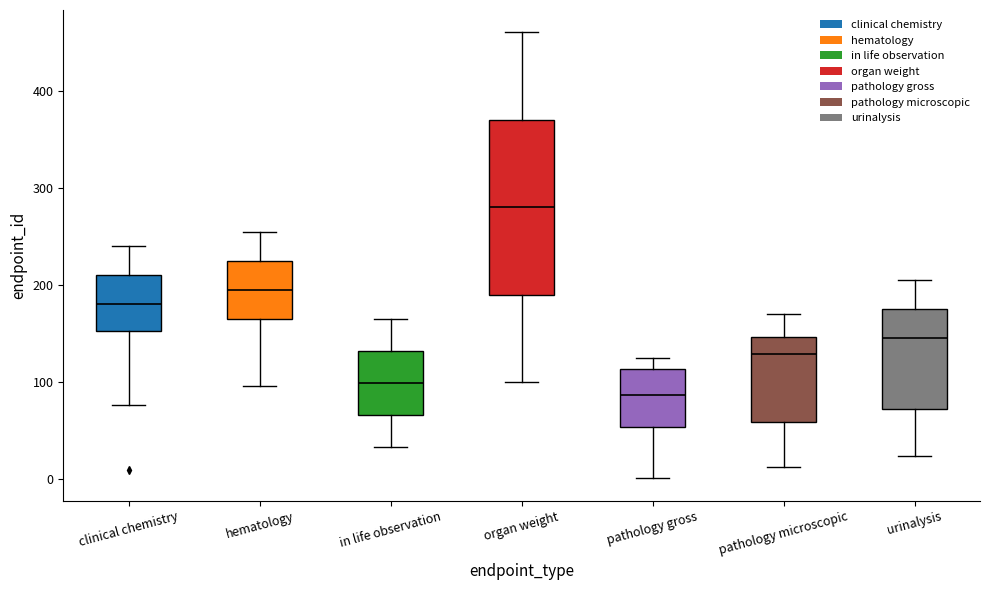

Which box's median line is the lowest?

pathology gross